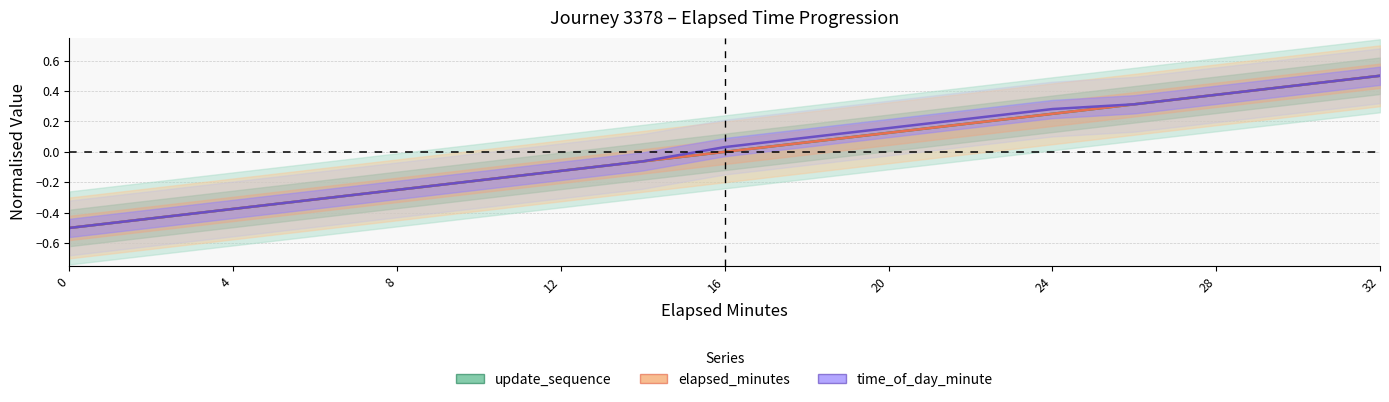

True or false: update_sequence and elapsed_minutes intersect in this chart.

False